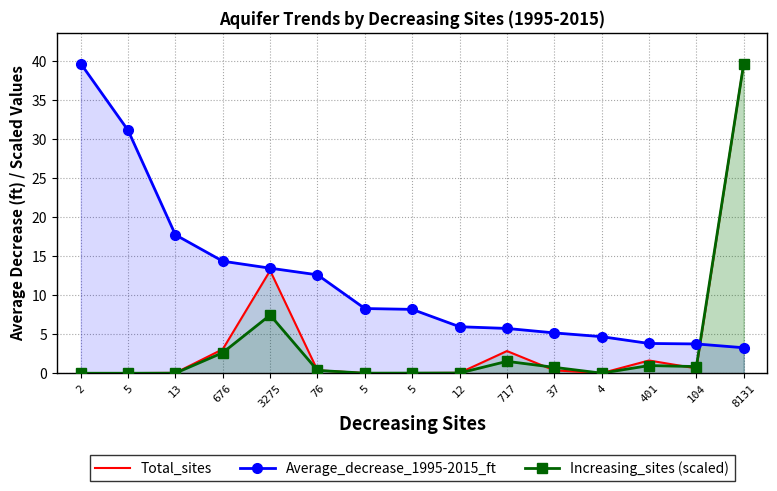

Reading left to right, extract all data points from this chart.

Total_sites: 0.0	0.0	0.0	3.1	13.2	0.4	0.0	0.0	0.0	2.8	0.4	0.0	1.6	0.6	39.7
Average_decrease_1995-2015_ft: 39.7	31.2	17.8	14.4	13.5	12.6	8.3	8.2	6.0	5.7	5.2	4.7	3.8	3.8	3.3
Increasing_sites (scaled): 0.0	0.0	0.0	2.6	7.5	0.4	0.0	0.0	0.0	1.5	0.8	0.0	1.0	0.9	39.7